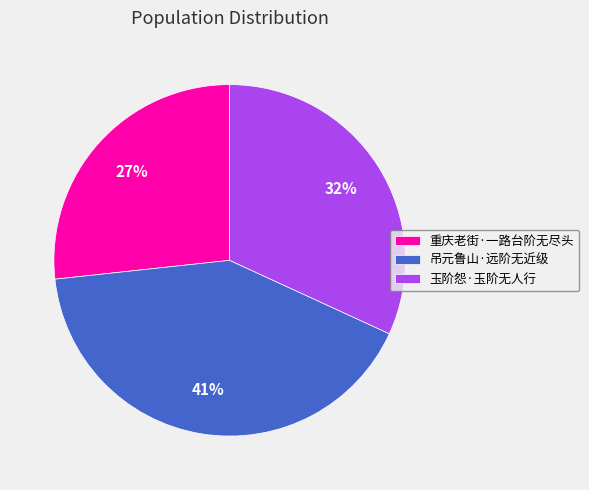

How many slices are in this pie chart?

3